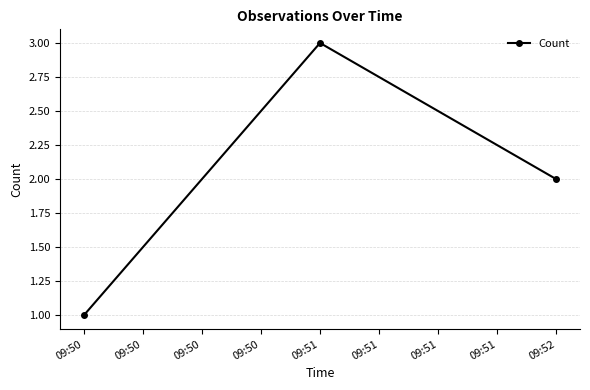

Approximately how many times larger is the value at 09:52 compared to 09:51?

0.7